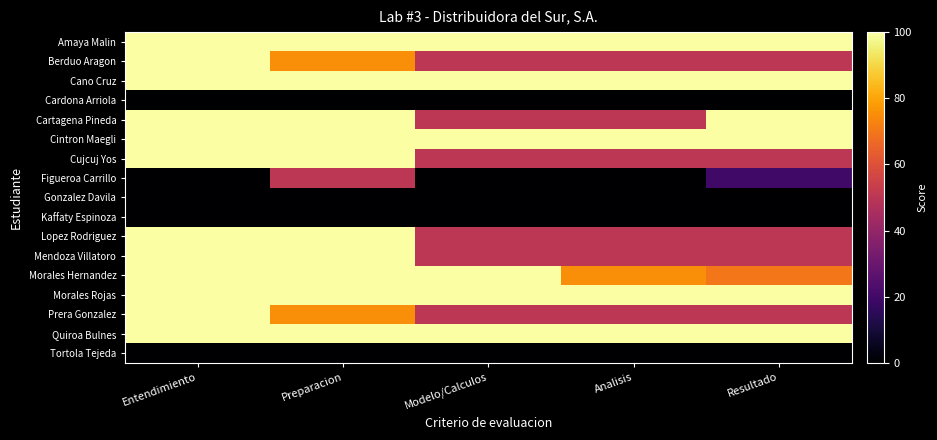

Between Preparacion and Entendimiento, which is larger?

Preparacion